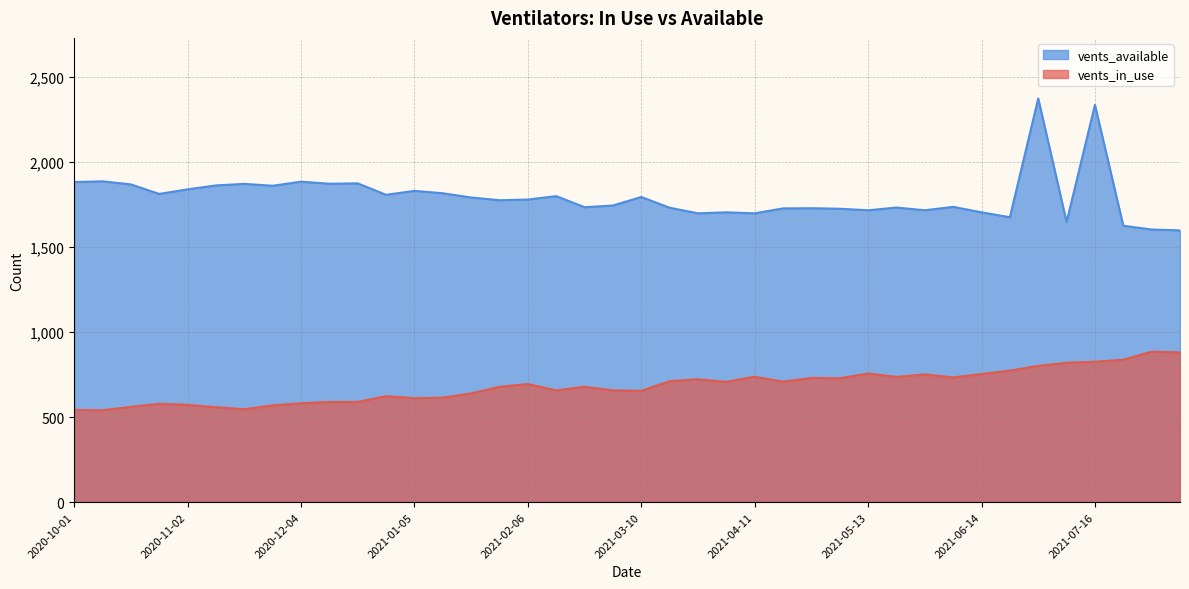

List the series in order of their peak value, lowest first.

vents_in_use, vents_available